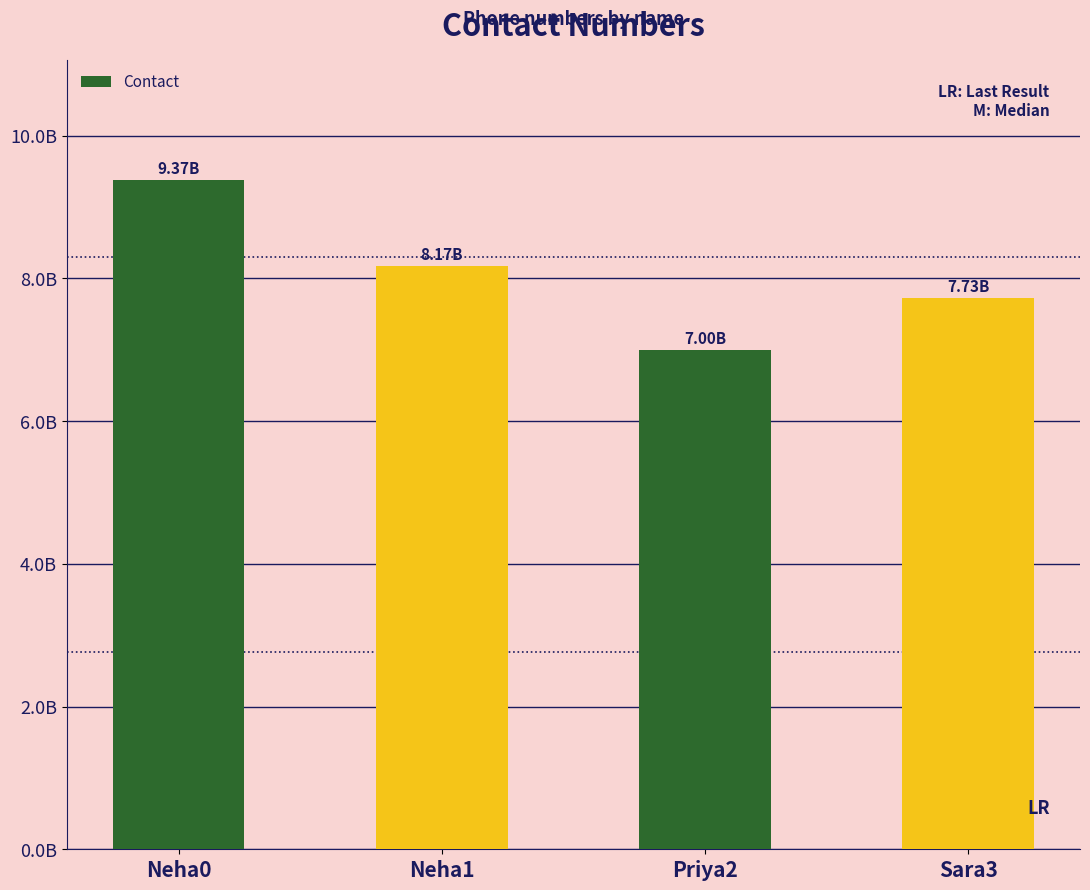

The value at Sara3 is 7727018034. True or false?

True